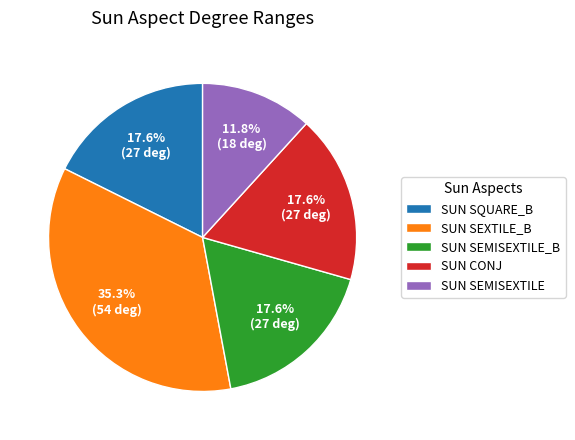

Is the sum of SUN CONJ and SUN SEMISEXTILE greater than half?

No